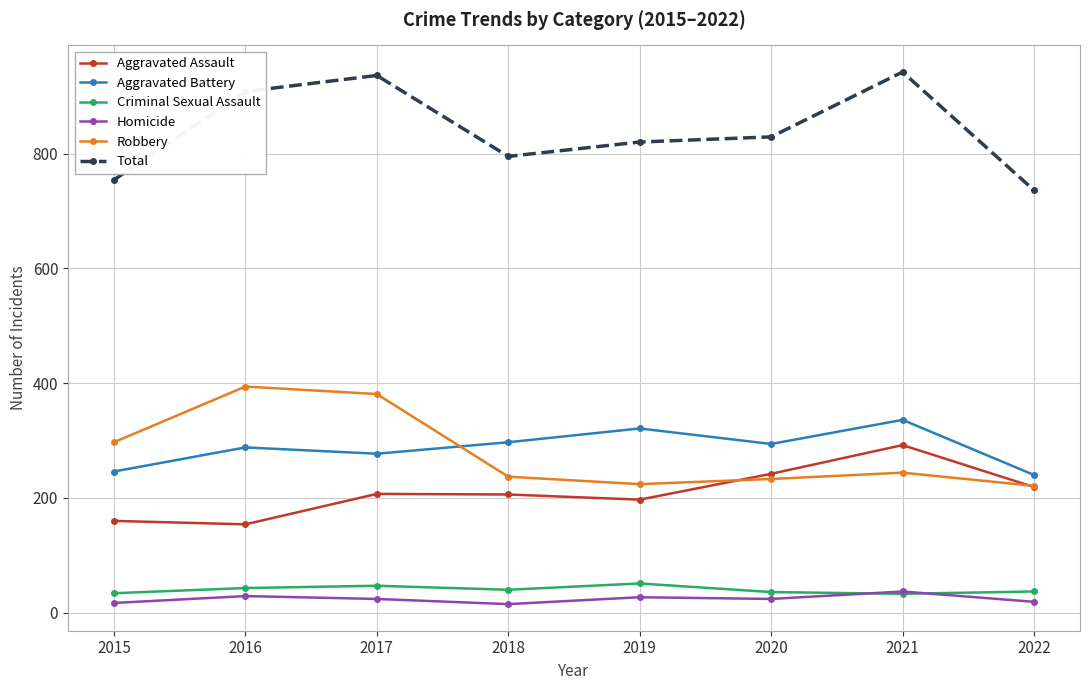

What is the sum of all Criminal Sexual Assault values?

321